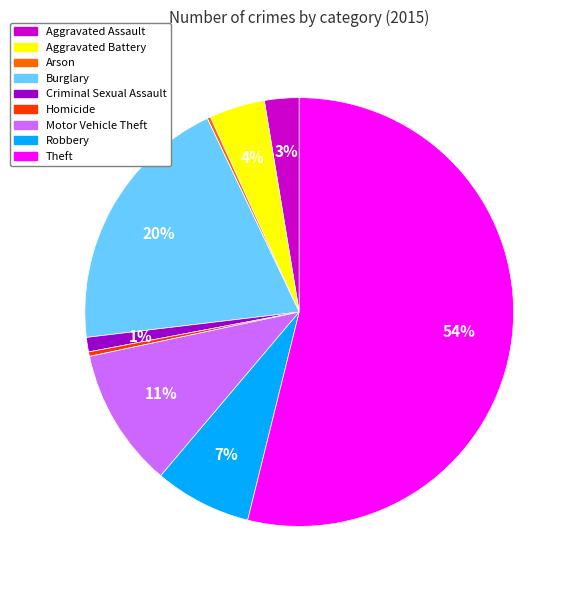

What percentage is the Aggravated Battery slice, to the nearest percent?

4%